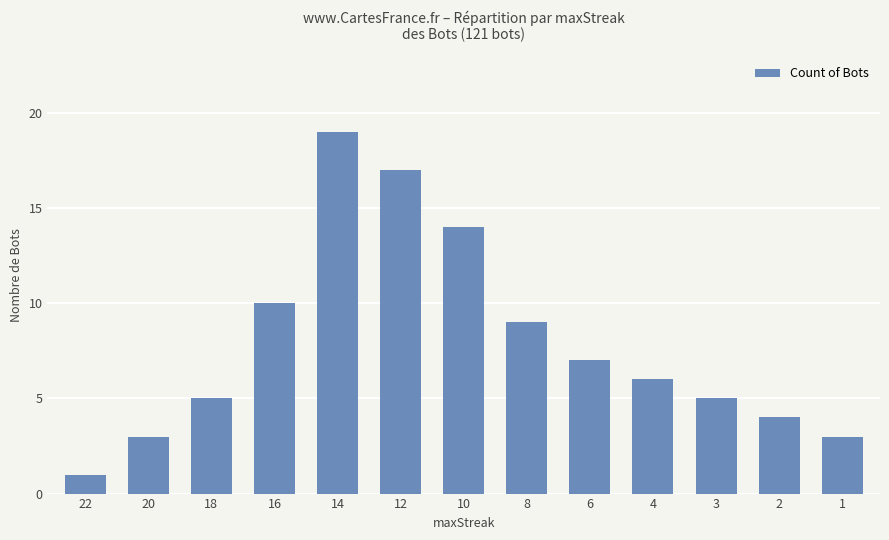

Are the bars horizontal?

No